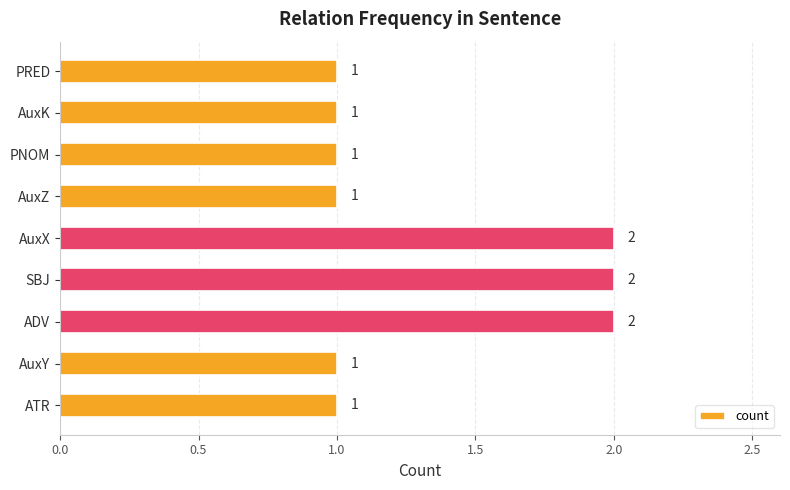

Reading bottom to top, what are all the values shown in this chart?

1	1	2	2	2	1	1	1	1